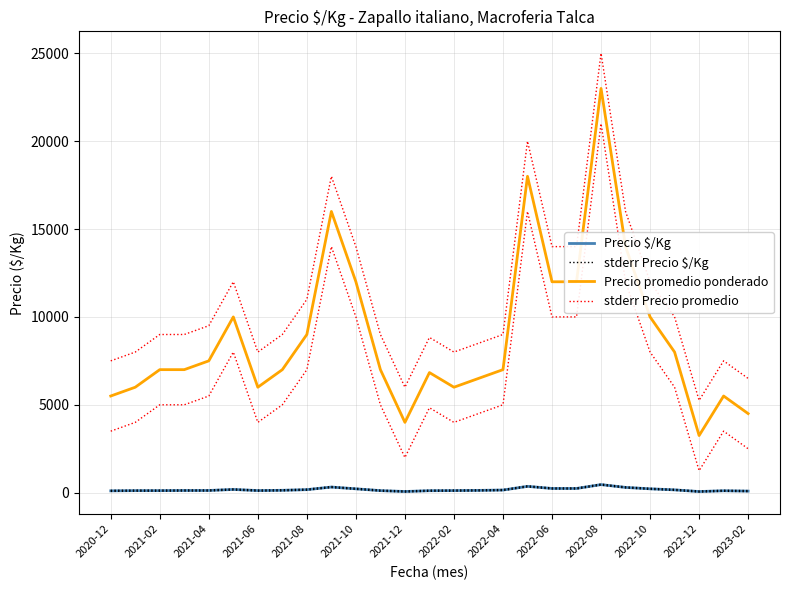

Is the value of stderr Precio promedio at 2021-06 greater than the value of stderr Precio $/Kg at 18?

Yes